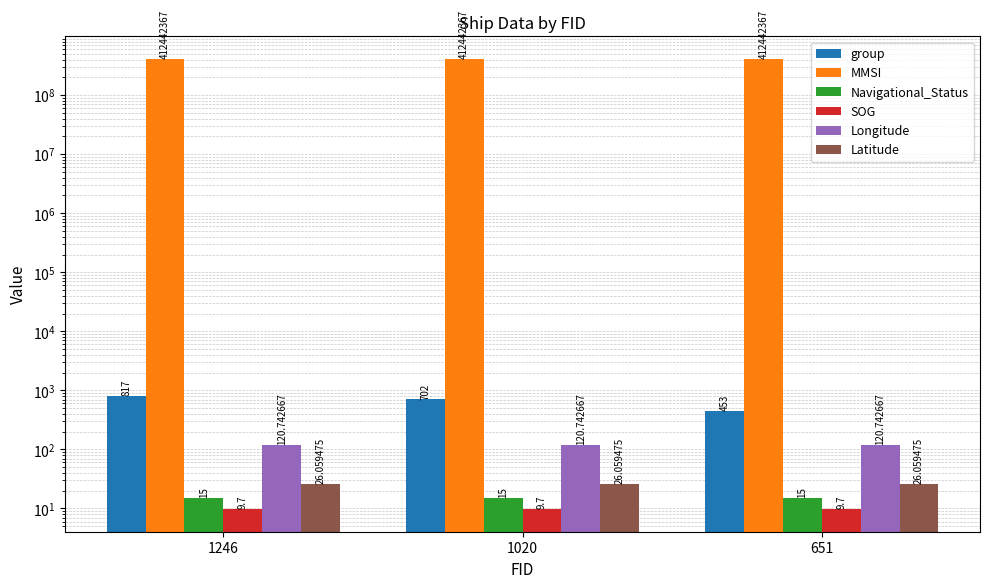

What is the minimum value shown in the chart?

9.7